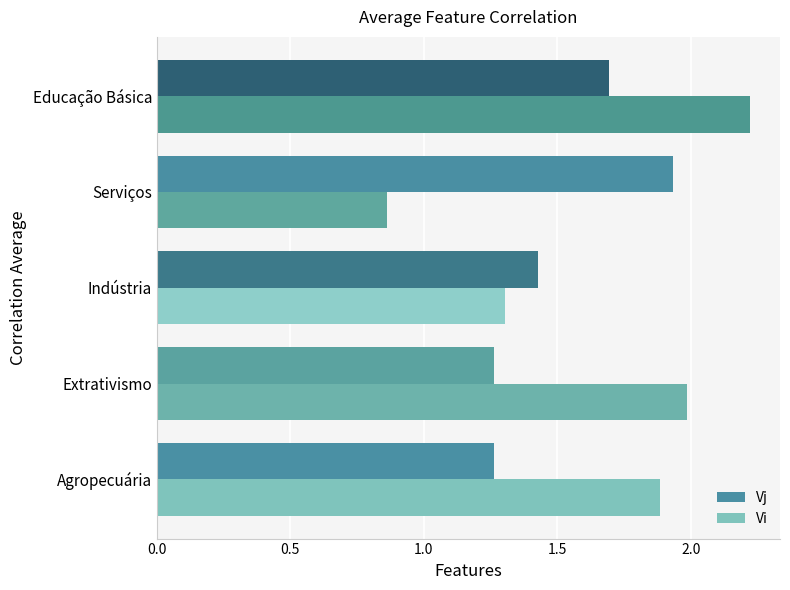

What is the average value of the Vj series?

1.5